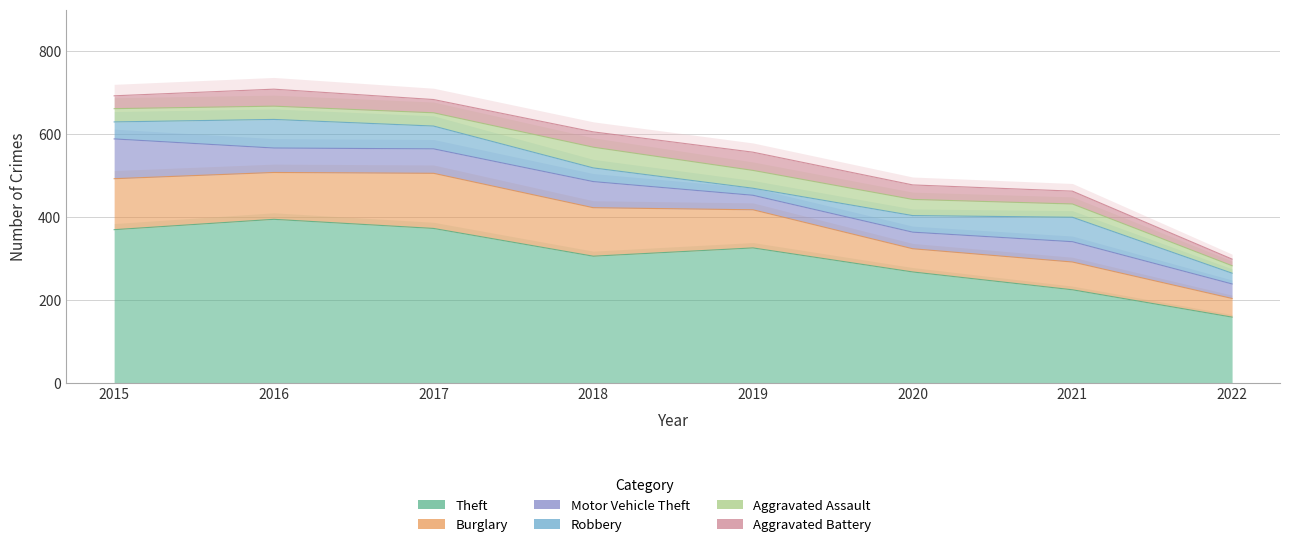

Is it true that Aggravated Battery equals 25 at 2022?

False